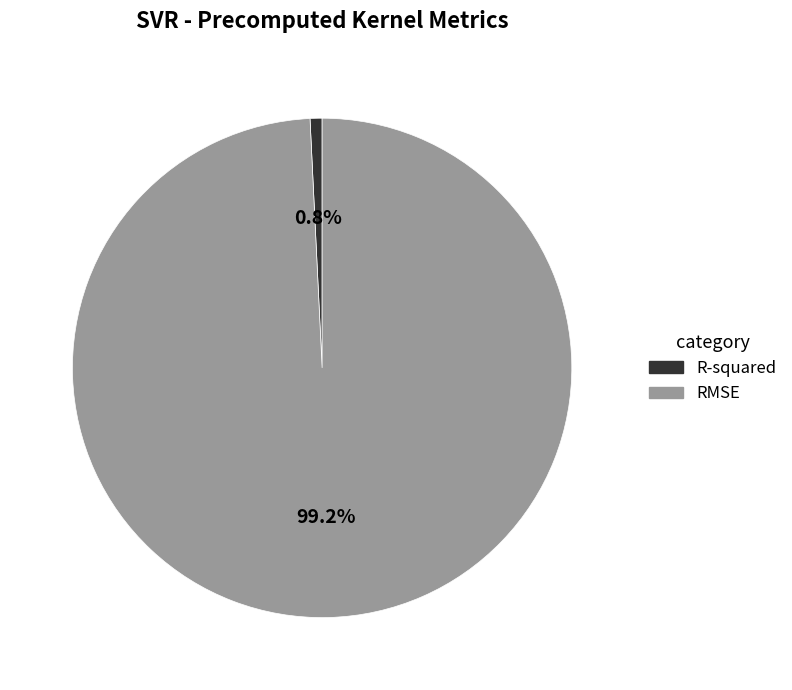

Combined, do R-squared and RMSE account for over 50%?

Yes